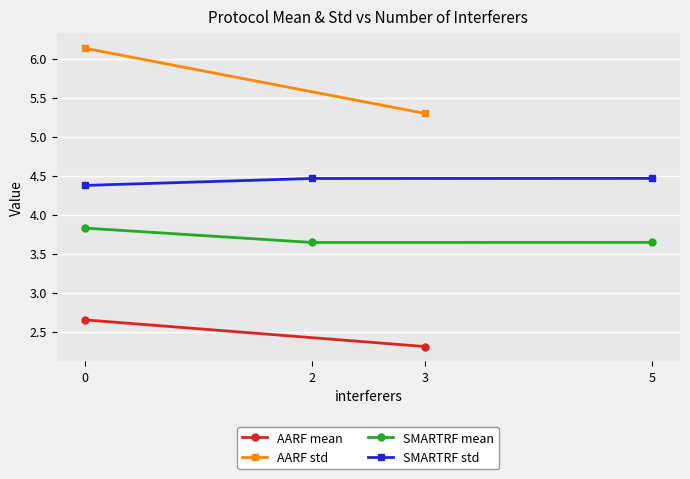

Is it true that SMARTRF_mean equals 3.8 at 0?

True